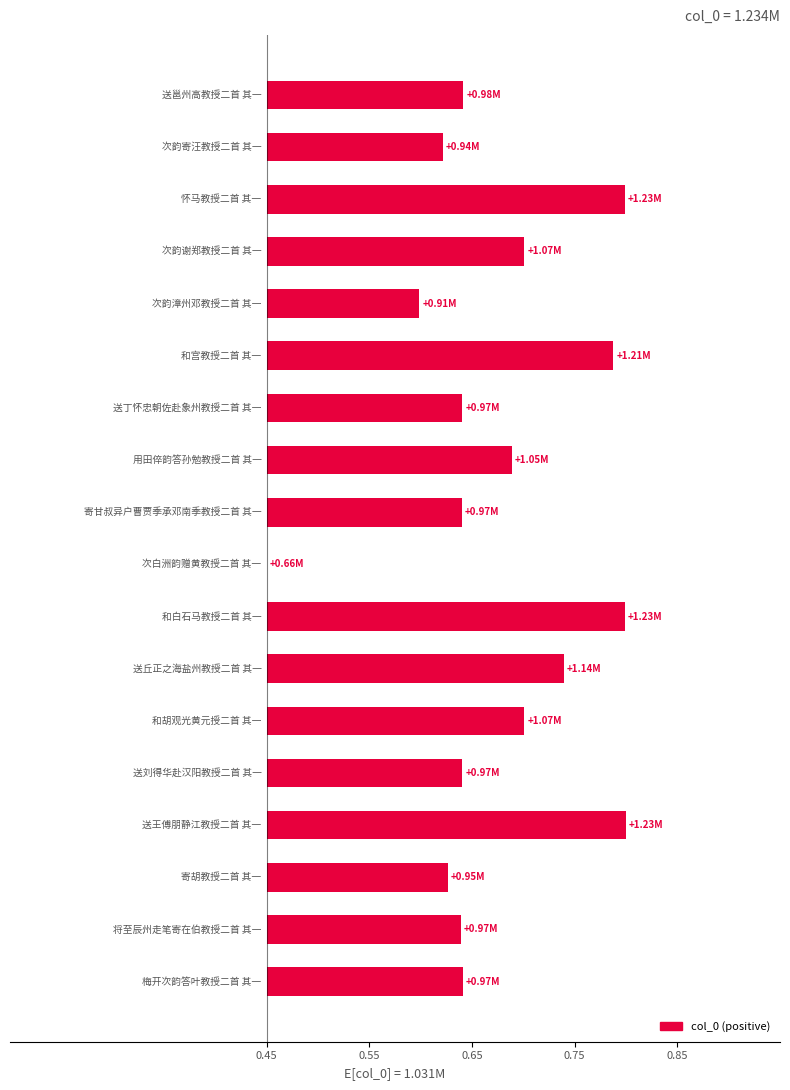

What position from the left is 15?

16